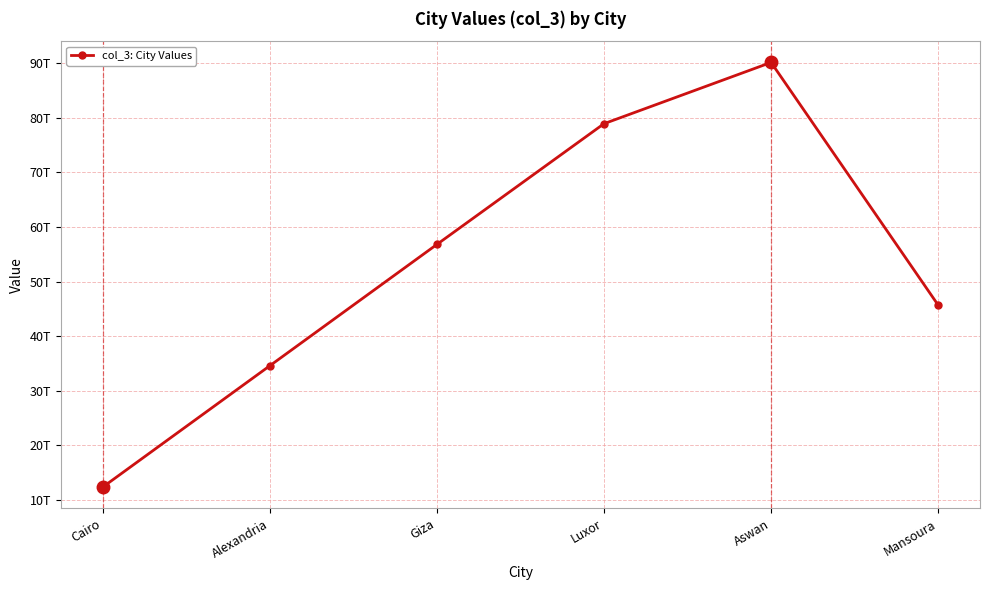

List the labels in order of value, smallest first.

Cairo, Alexandria, Mansoura, Giza, Luxor, Aswan